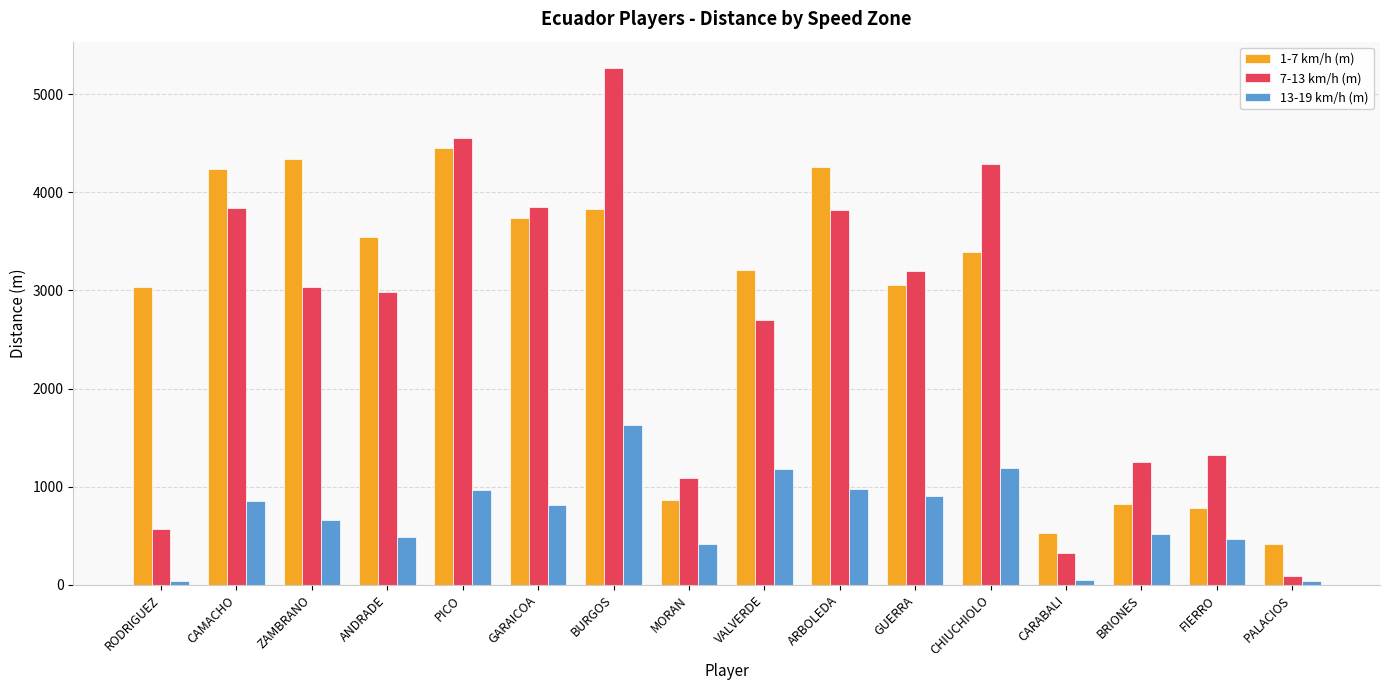

How many data points does each series have?

16